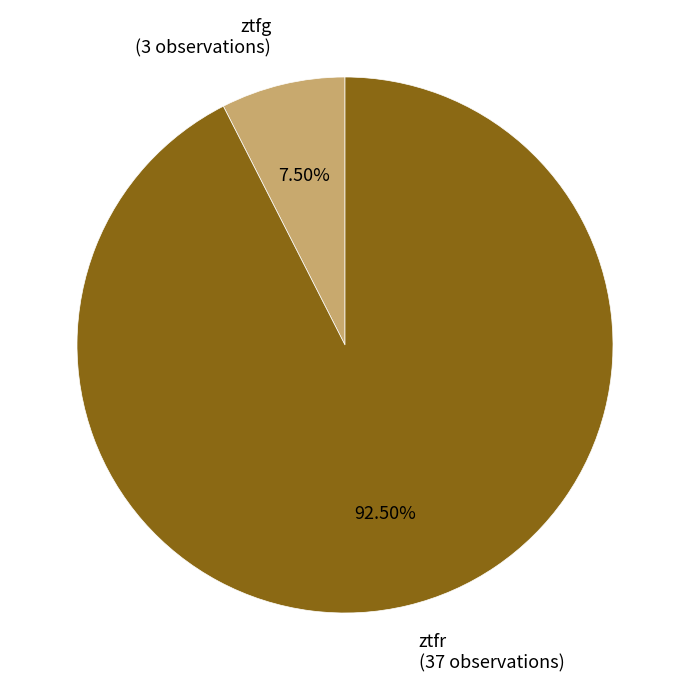

Is there any slice that represents more than half of the pie?

Yes